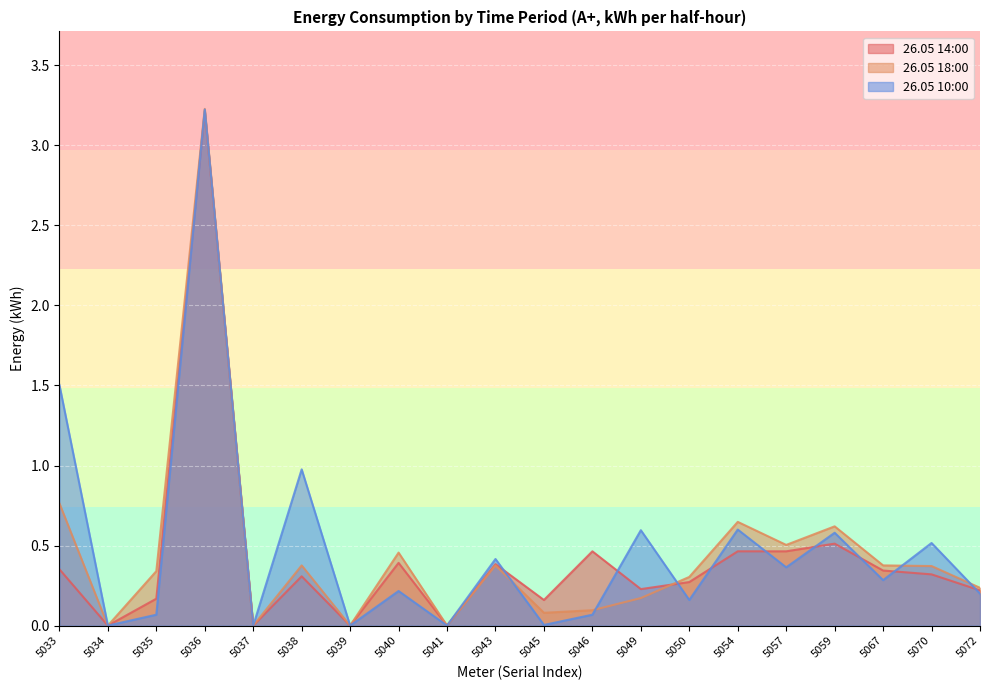

List the labels in order of 26.05 14:00 value, largest first.

5036, 5059, 5046, 5054, 5057, 5040, 5043, 5033, 5067, 5070, 5038, 5050, 5049, 5072, 5035, 5045, 5034, 5037, 5039, 5041